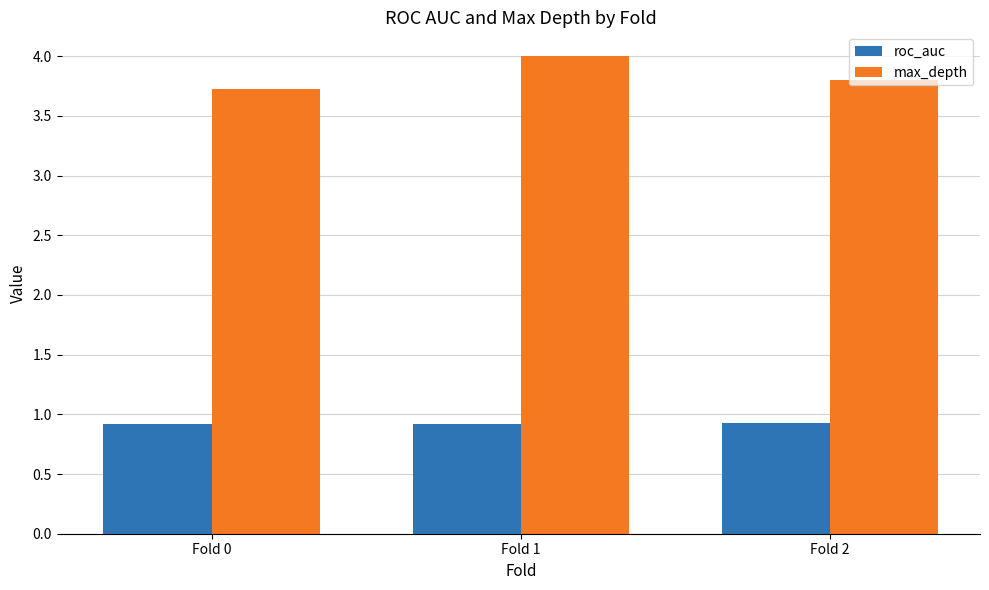

What are all the series names shown in the legend?

roc_auc, max_depth